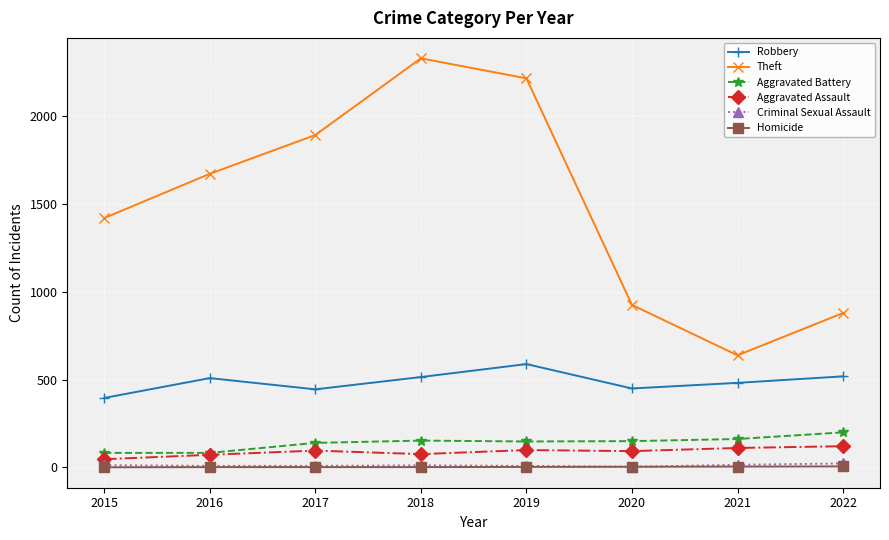

True or false: Theft has more than 1 interior local peaks.

False